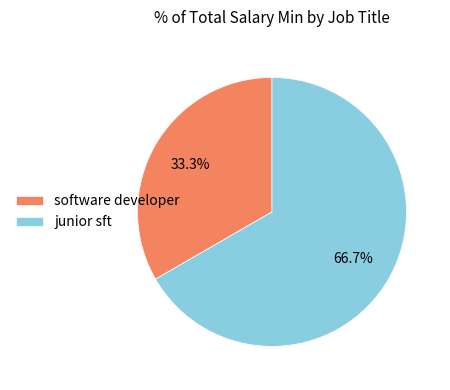

Approximately how many times larger is the value at junior sft compared to software developer?

2.0